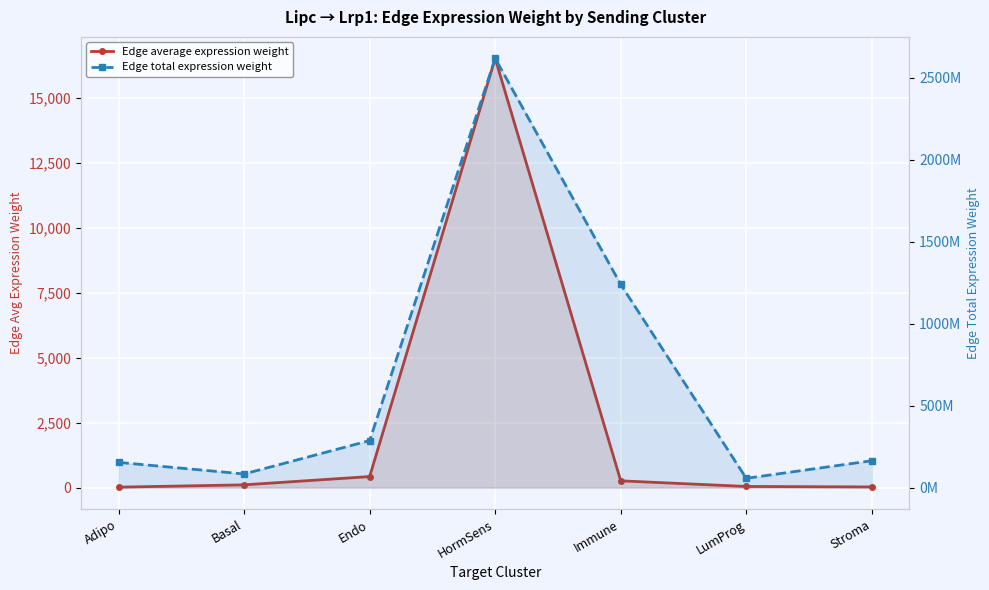

True or false: Edge total expression weight and Edge average expression weight cross at least once.

False